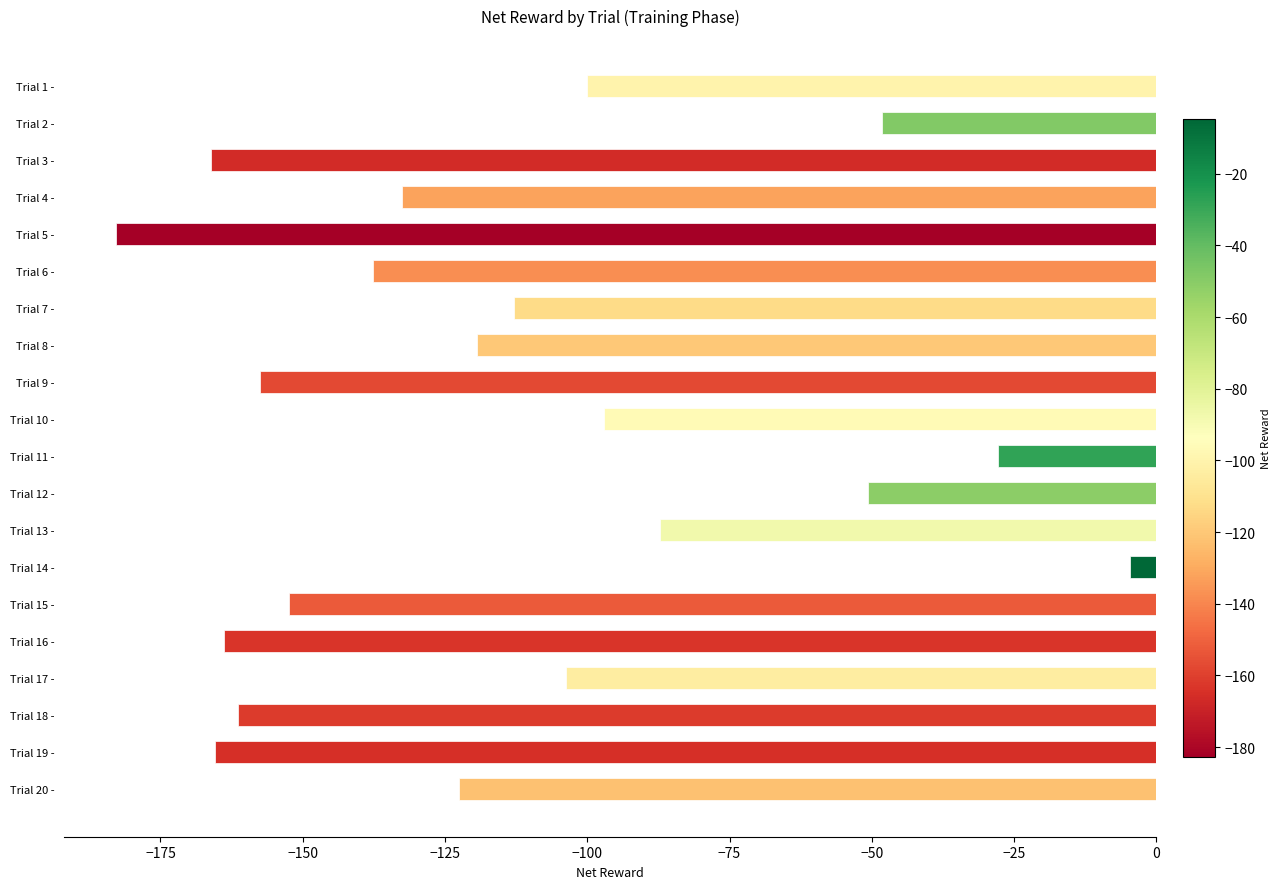

Rank the categories by value from highest to lowest.

Trial 14 -, Trial 11 -, Trial 2 -, Trial 12 -, Trial 13 -, Trial 10 -, Trial 1 -, Trial 17 -, Trial 7 -, Trial 8 -, Trial 20 -, Trial 4 -, Trial 6 -, Trial 15 -, Trial 9 -, Trial 18 -, Trial 16 -, Trial 19 -, Trial 3 -, Trial 5 -